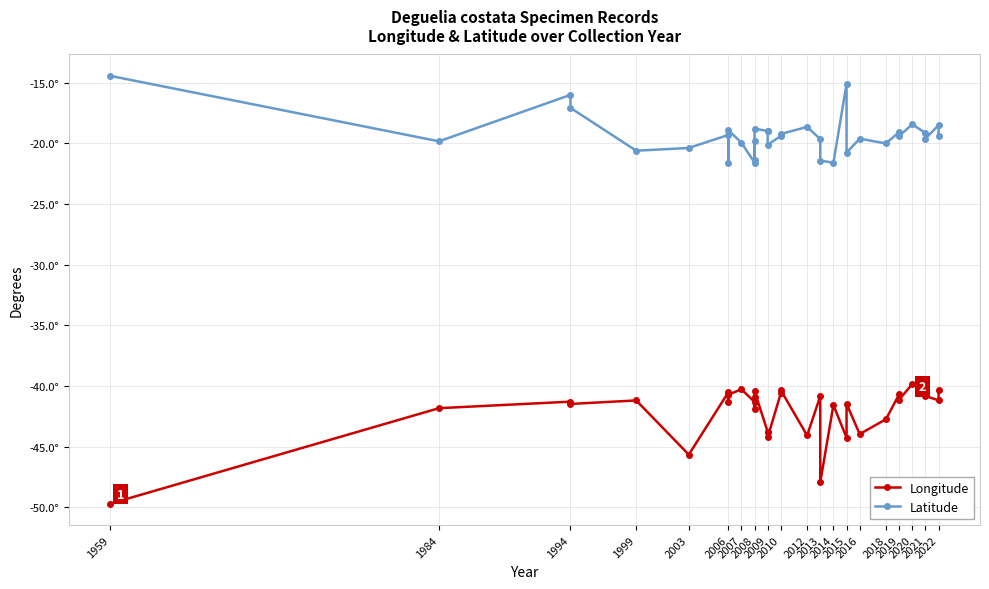

True or false: Latitude and Longitude intersect in this chart.

False